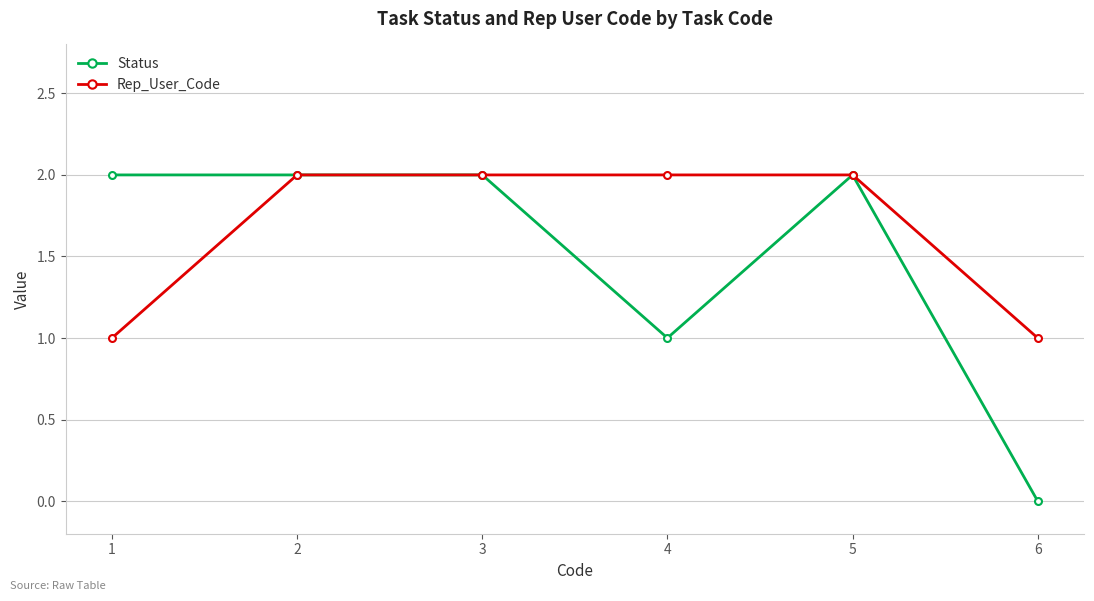

List the series in order of their overall mean, highest first.

Rep_User_Code, Status